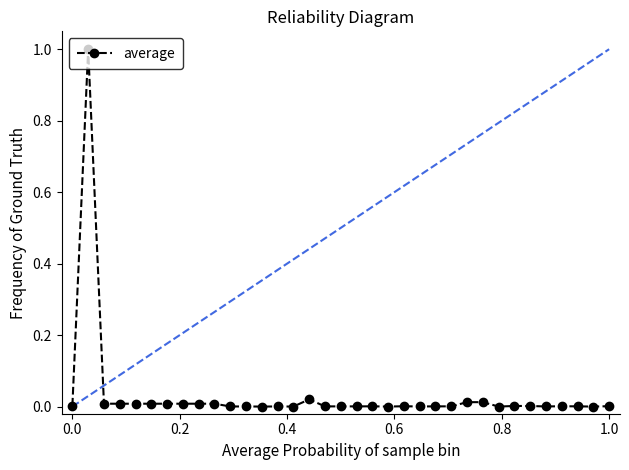

What is the difference between the maximum and second lowest values?

1.0